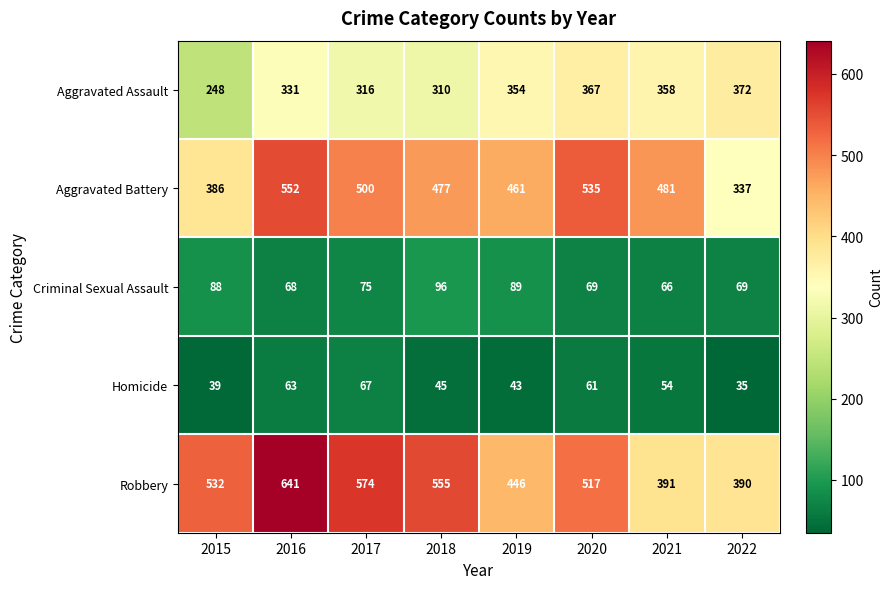

Read the Robbery value at 2017, to the nearest 10.

570